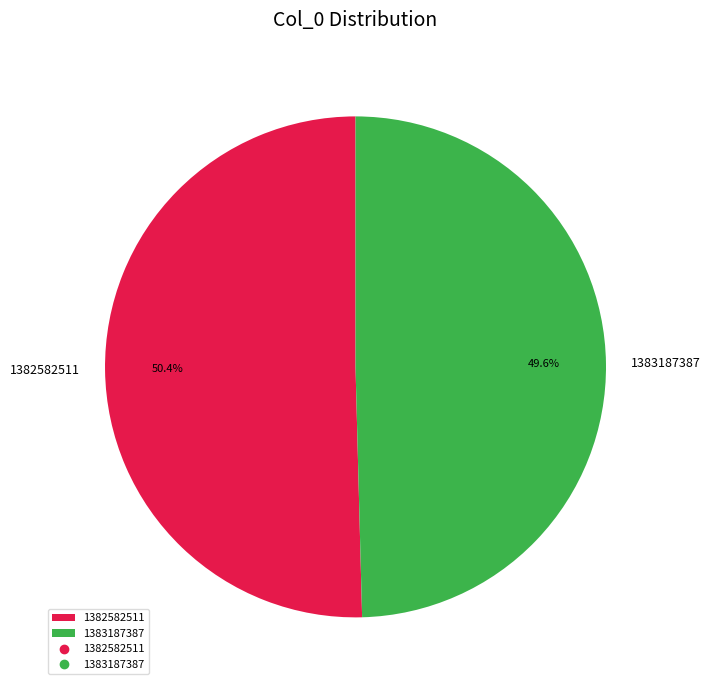

To the nearest percent, what is the combined percentage of 1383187387 and 1382582511?

100%